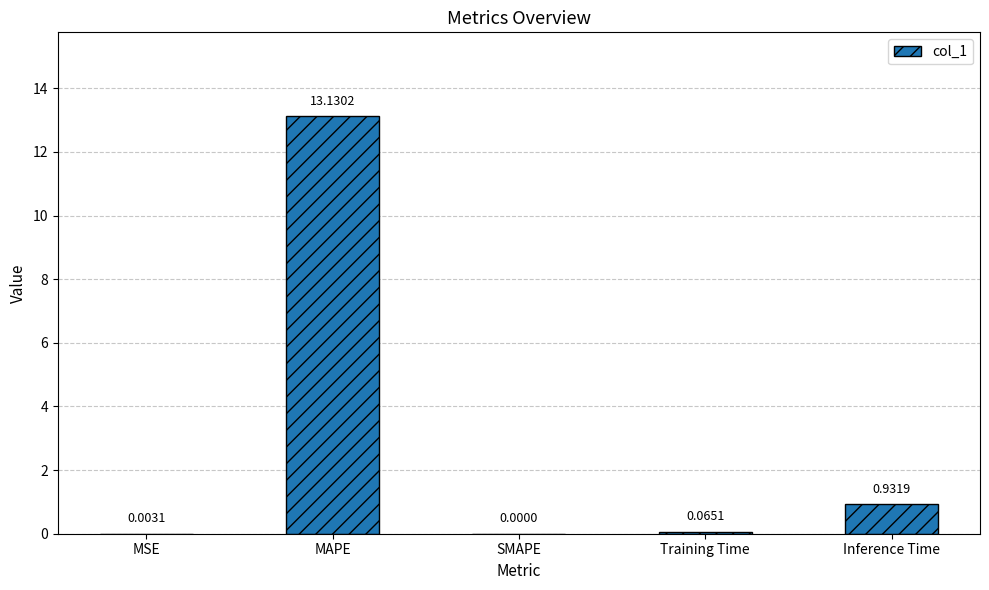

Between Training Time and Inference Time, which is larger?

Inference Time